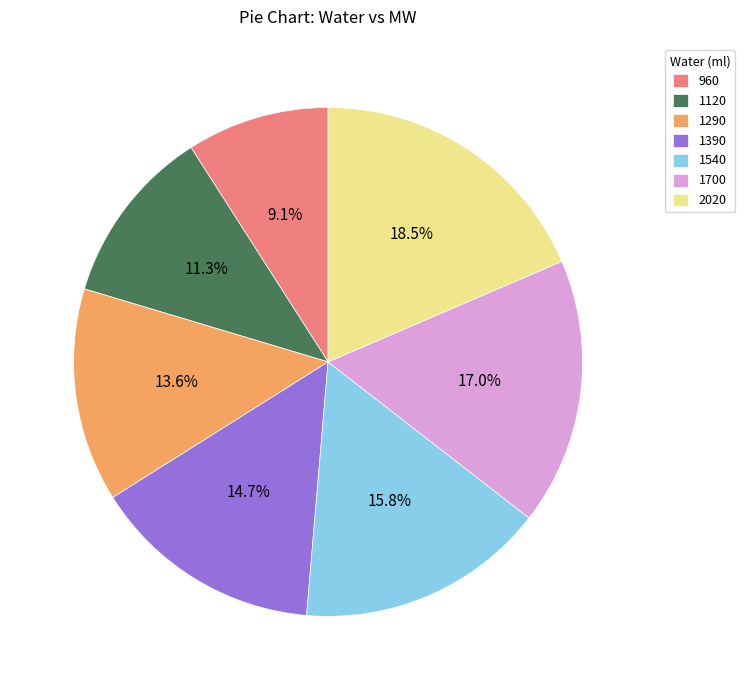

What percentage is the 1540 slice, to the nearest percent?

16%